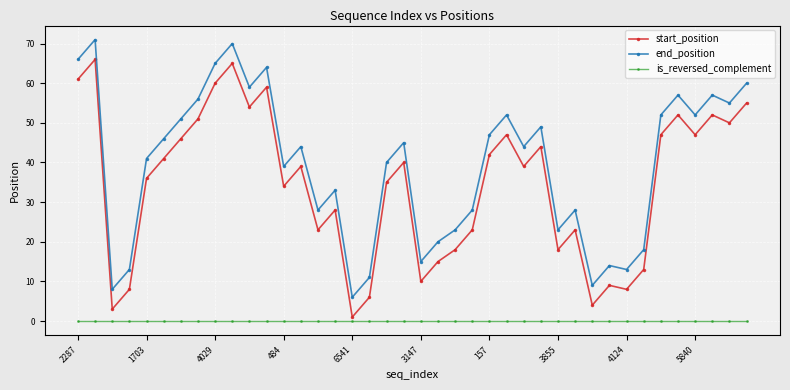

Which series has the largest total across all categories?

end_position